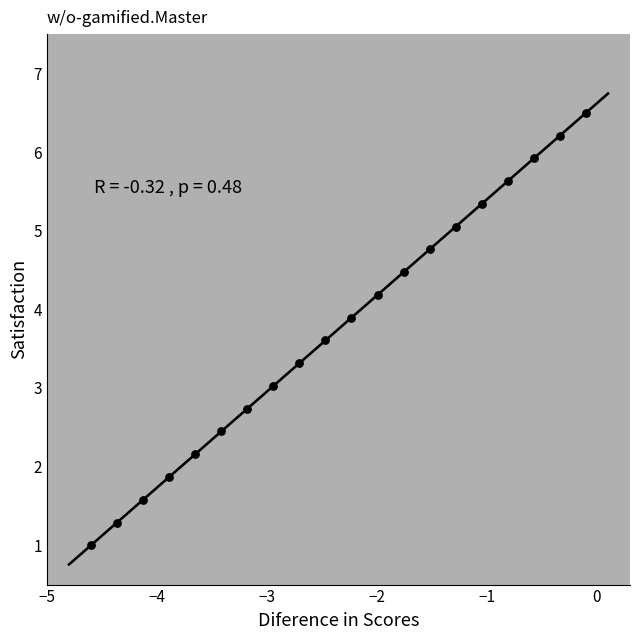

What is the range of Y values (max minus min)?

5.5